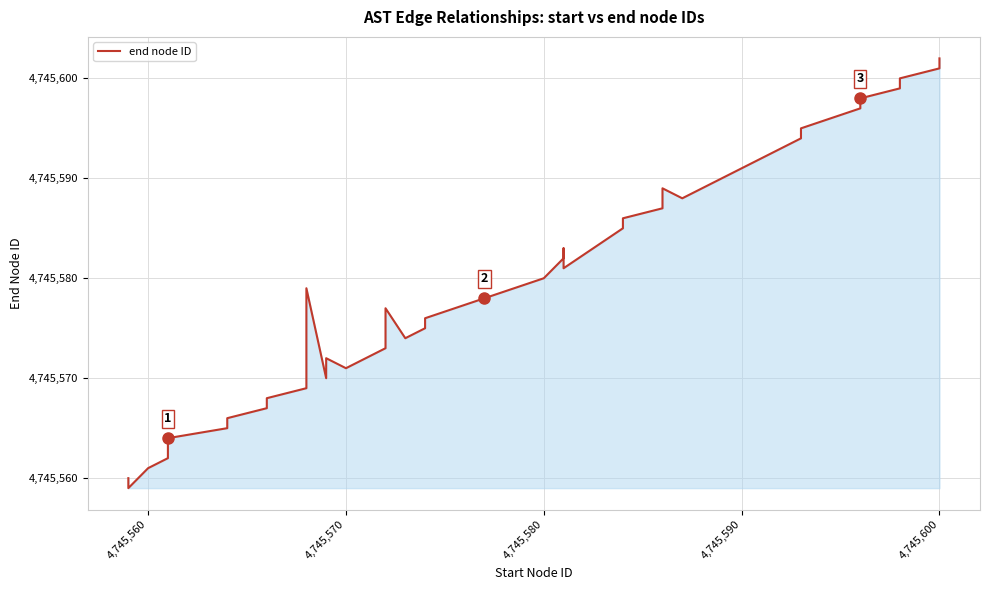

How many lines are shown in the chart?

1